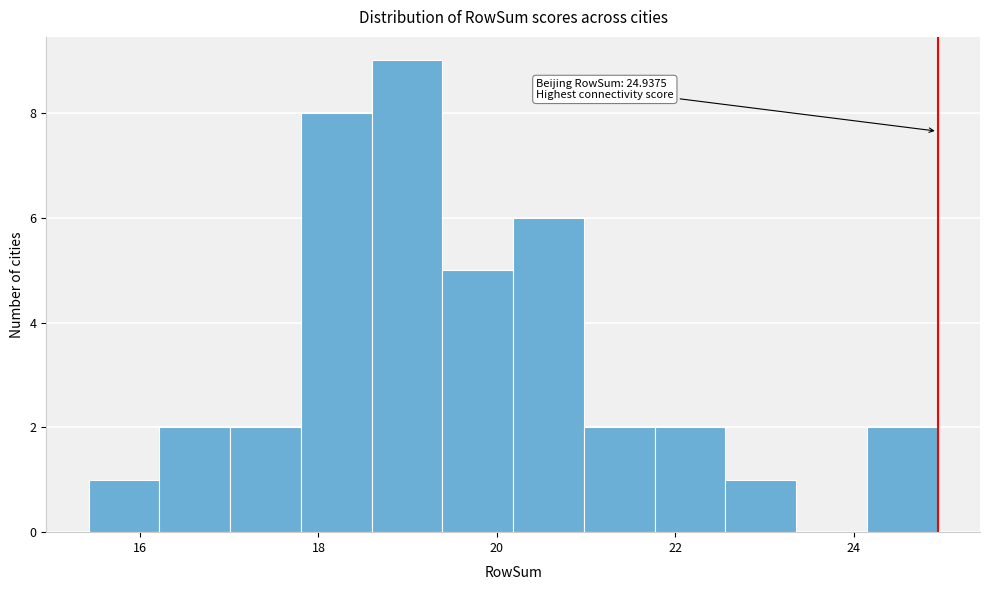

Read against the x-axis, roughly where is the centre of the tallest bar?

19.0